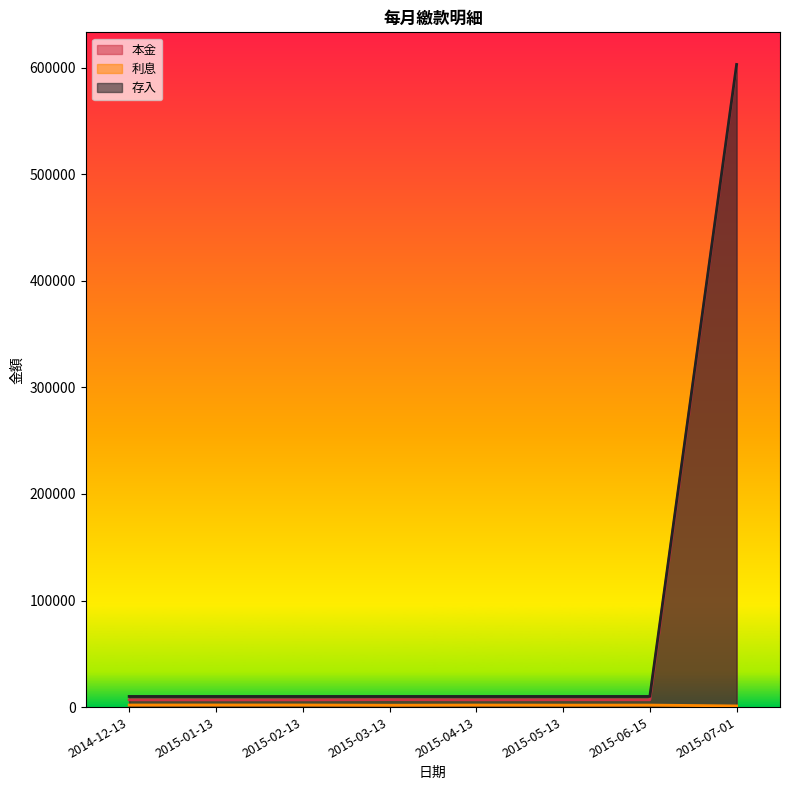

Is the value of 利息 at 2014-12-13 greater than the value of 存入 at 2014-12-13?

No